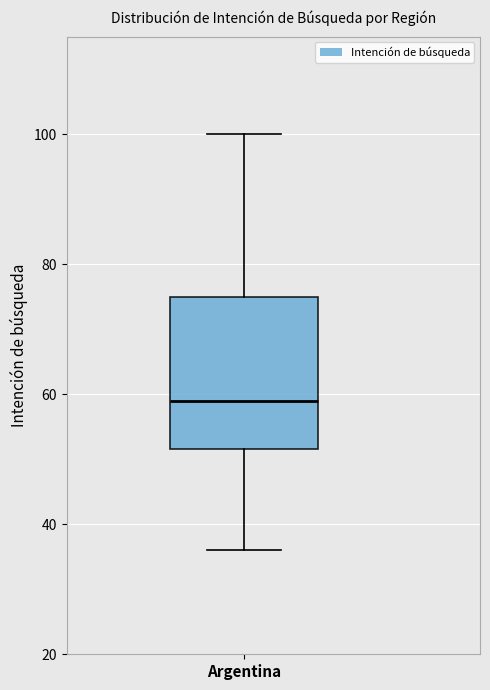

Transcribe this box plot: give where the median line is, the range the box spans, and where the two whiskers end, as read against the y-axis. The values are not printed on the chart, so give them approximately, as read against the axis.

median 60, box 52 to 76, whiskers 36 to 100